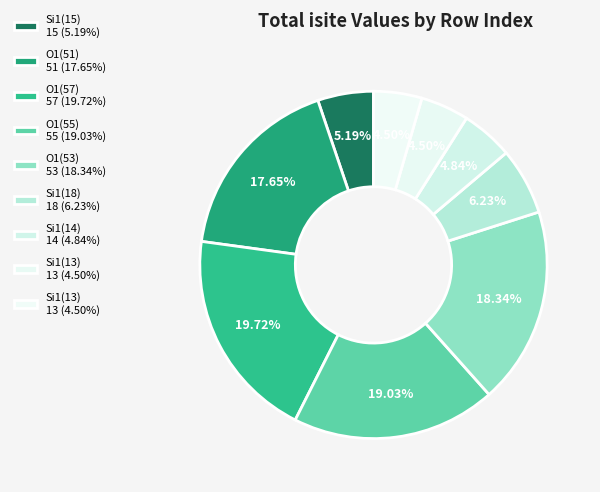

Count the number of slices in the pie.

9